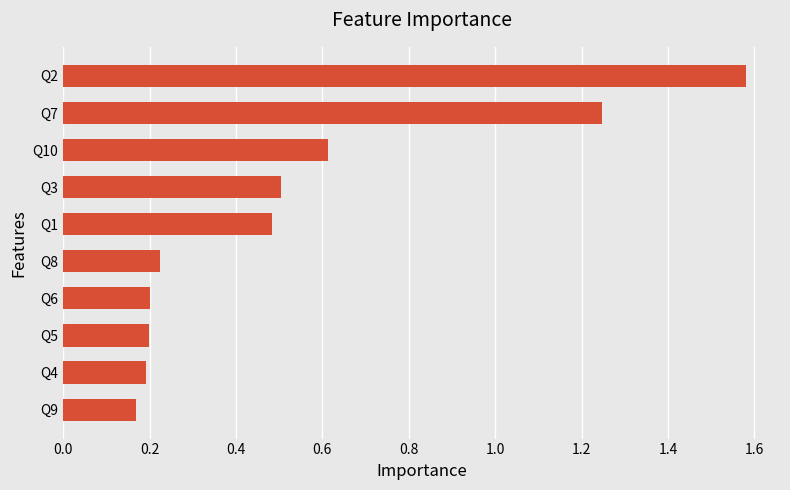

At which category does the chart reach its peak across all series?

Q2